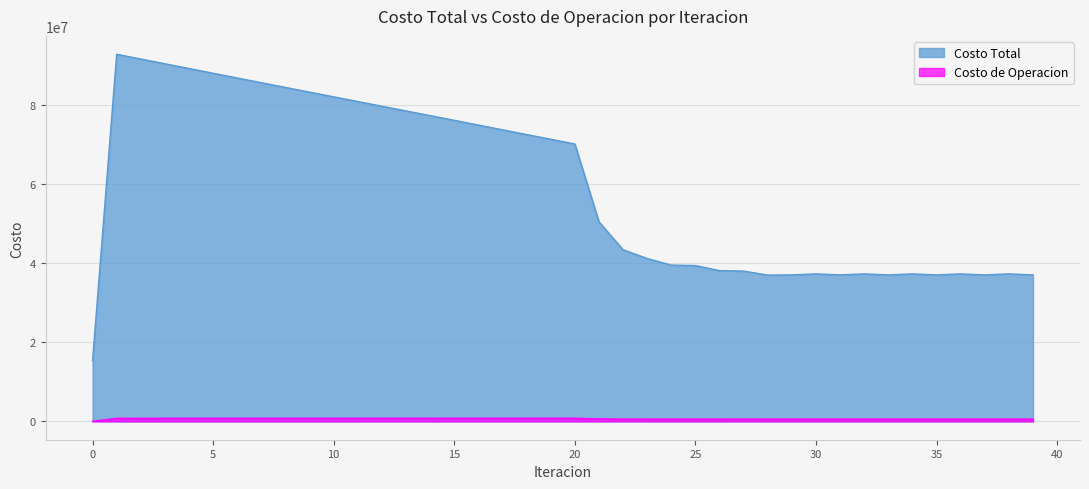

At which category does the chart reach its peak across all series?

1